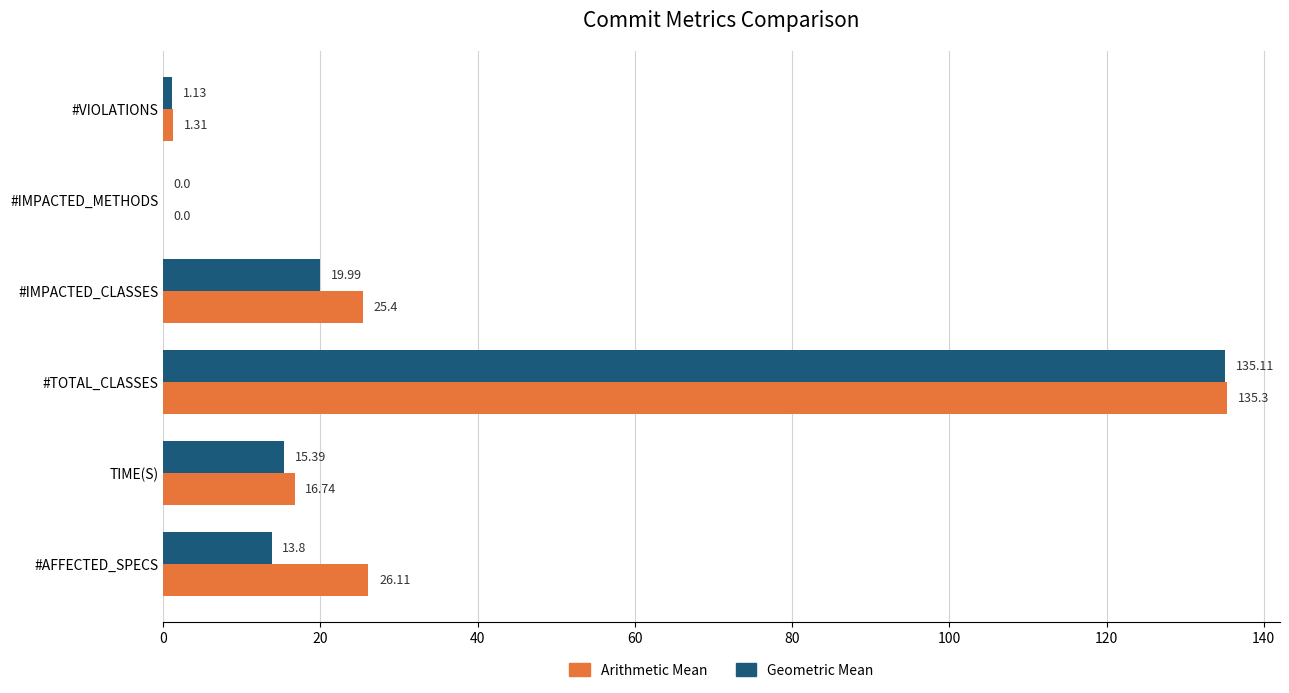

Count the number of data series in this chart.

2